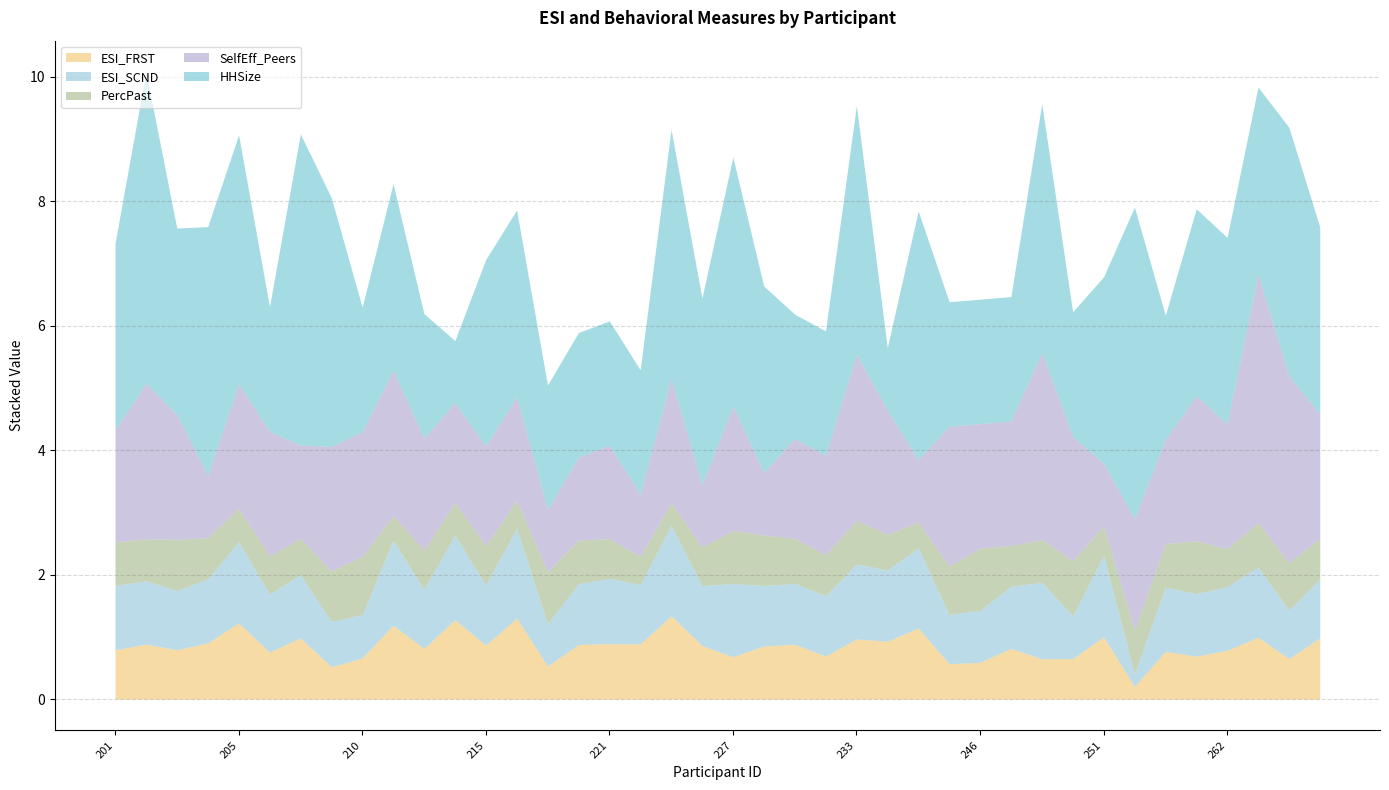

How many lines are shown in the chart?

5